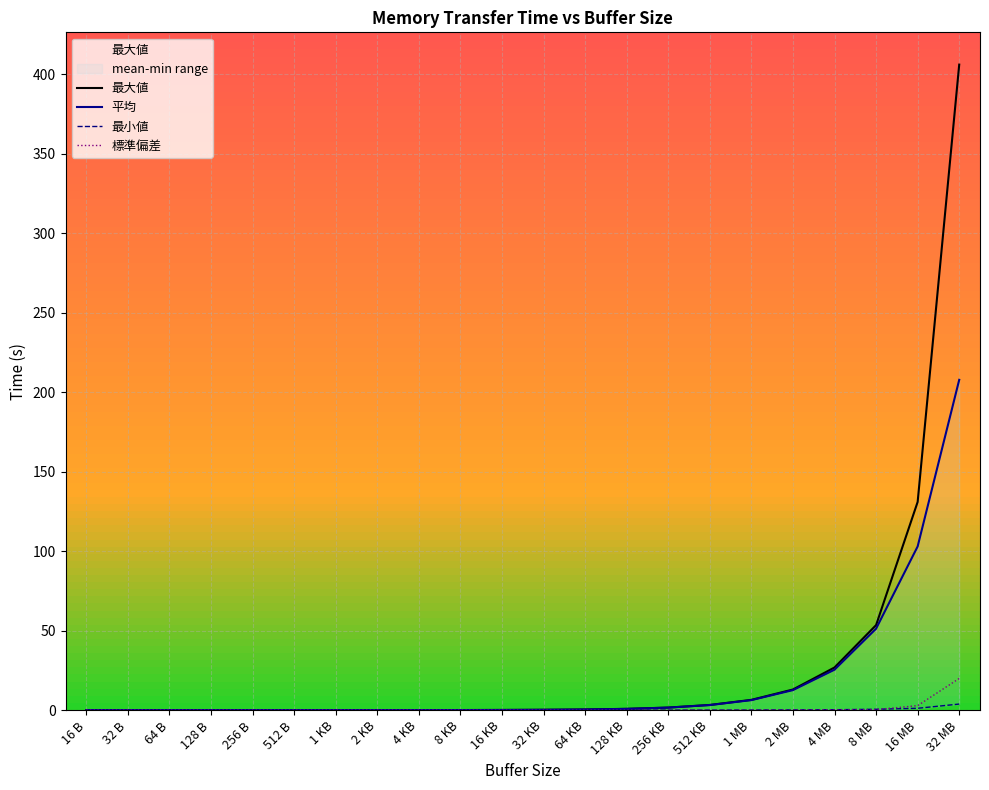

The 最大値 series shows 0.1 at 8 KB. True or false?

True